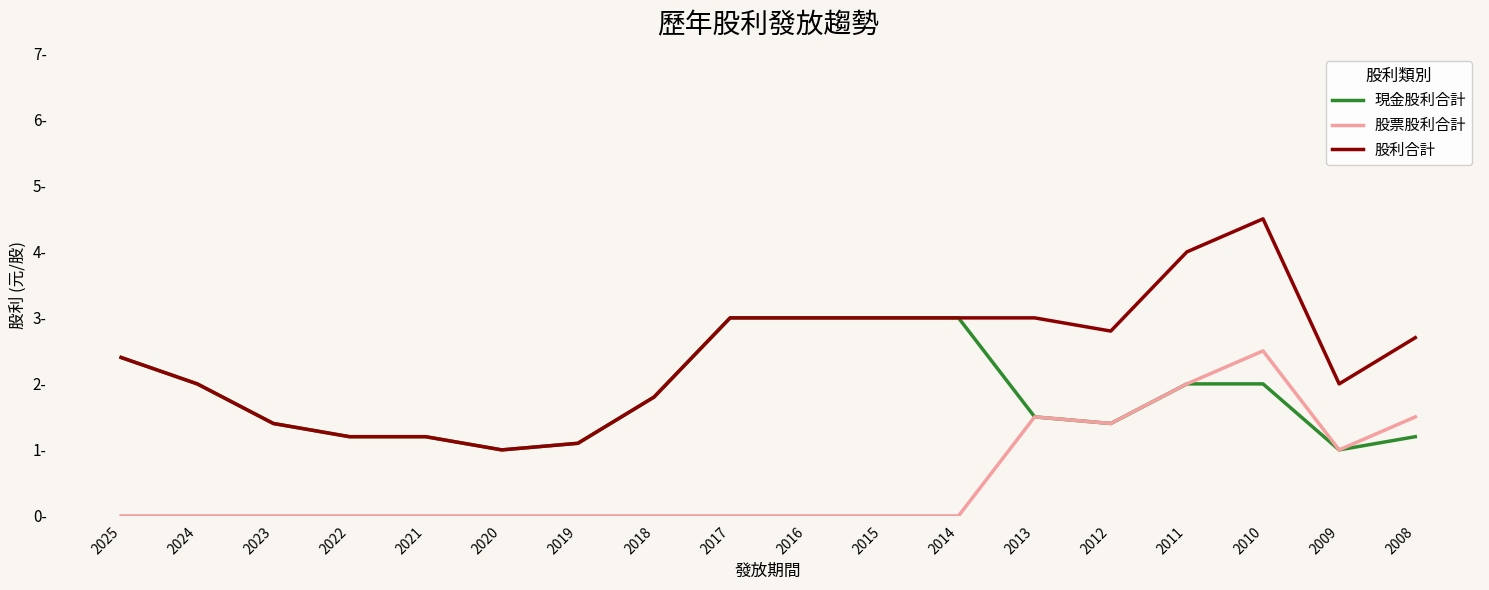

Does the chart display data point markers on the line(s)?

No